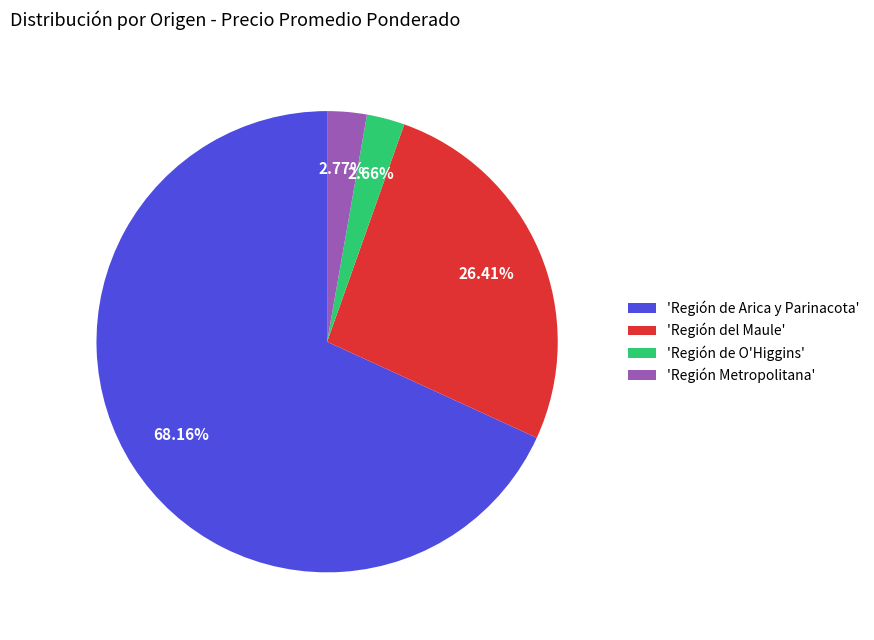

Which slice is the largest?

'Región de Arica y Parinacota'